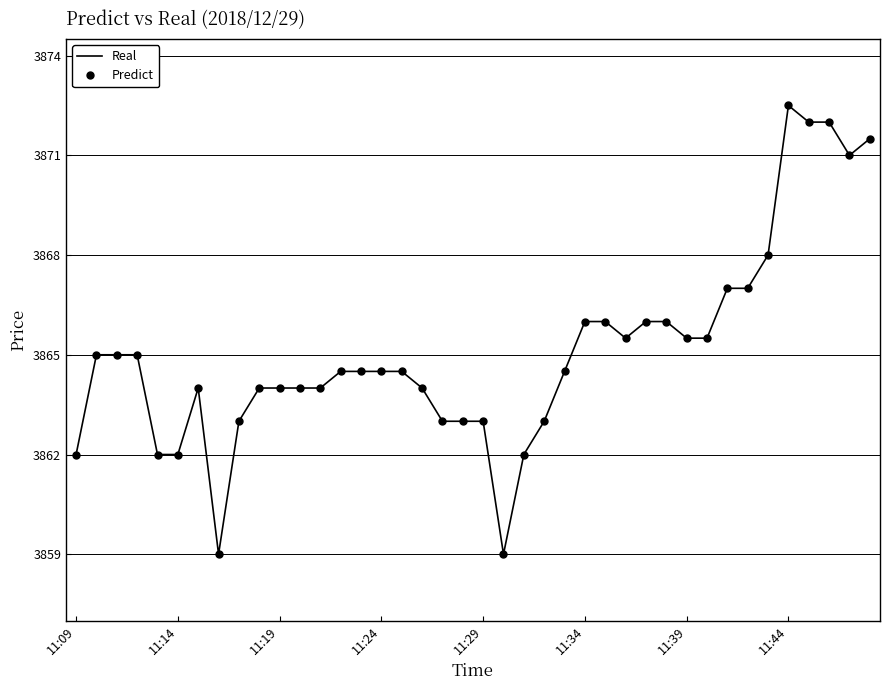

Does the chart have visible grid lines?

Yes